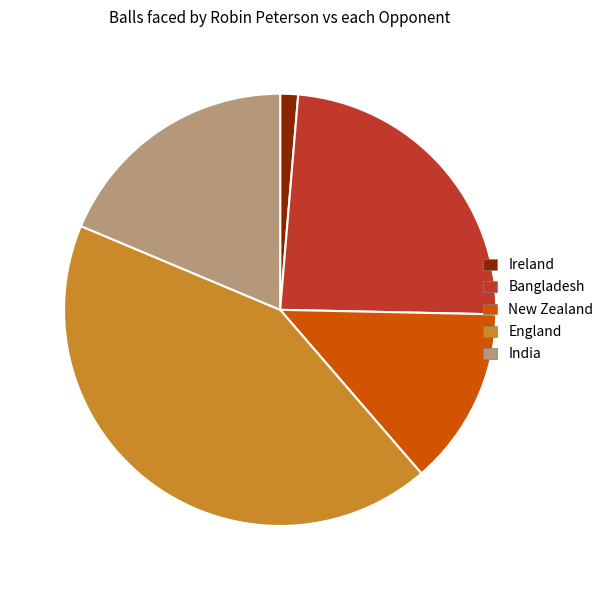

The Ireland slice represents 1% of the pie. True or false?

True